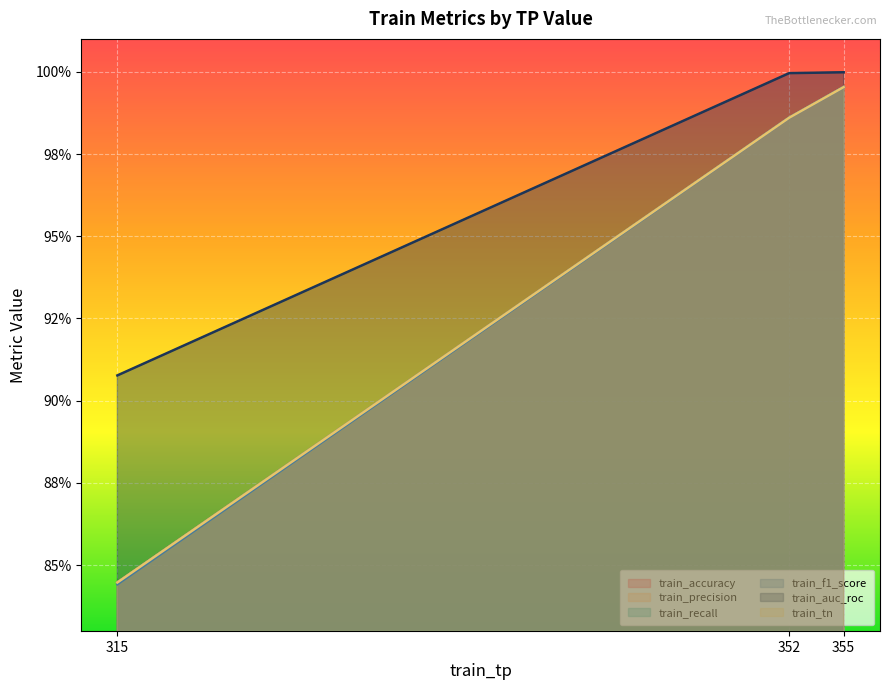

How many distinct data groups are displayed?

6